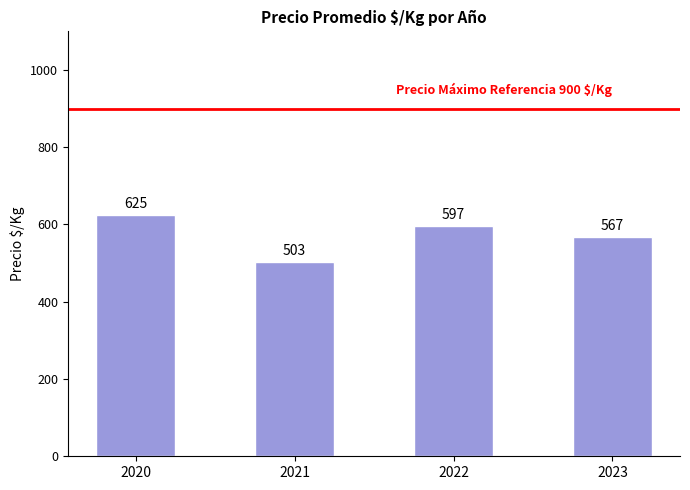

Rank the categories by value from lowest to highest.

2021, 2023, 2022, 2020